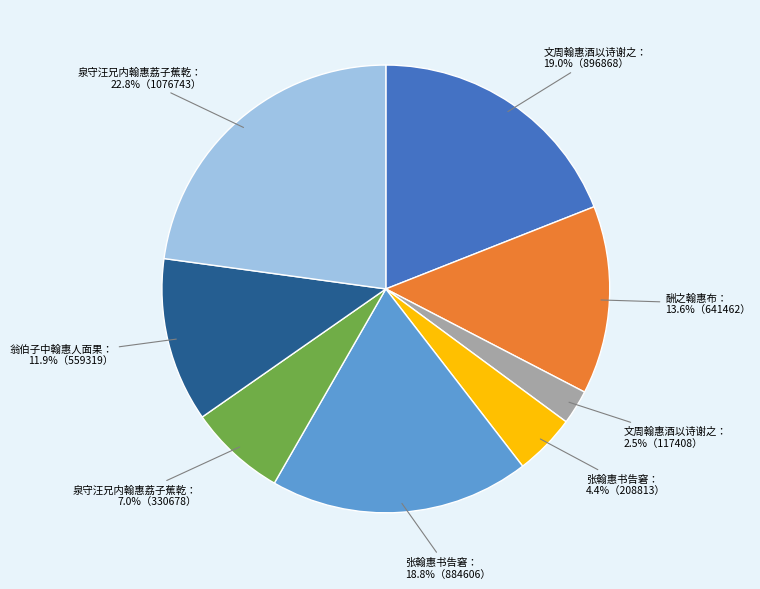

Is there a majority slice in this chart?

No